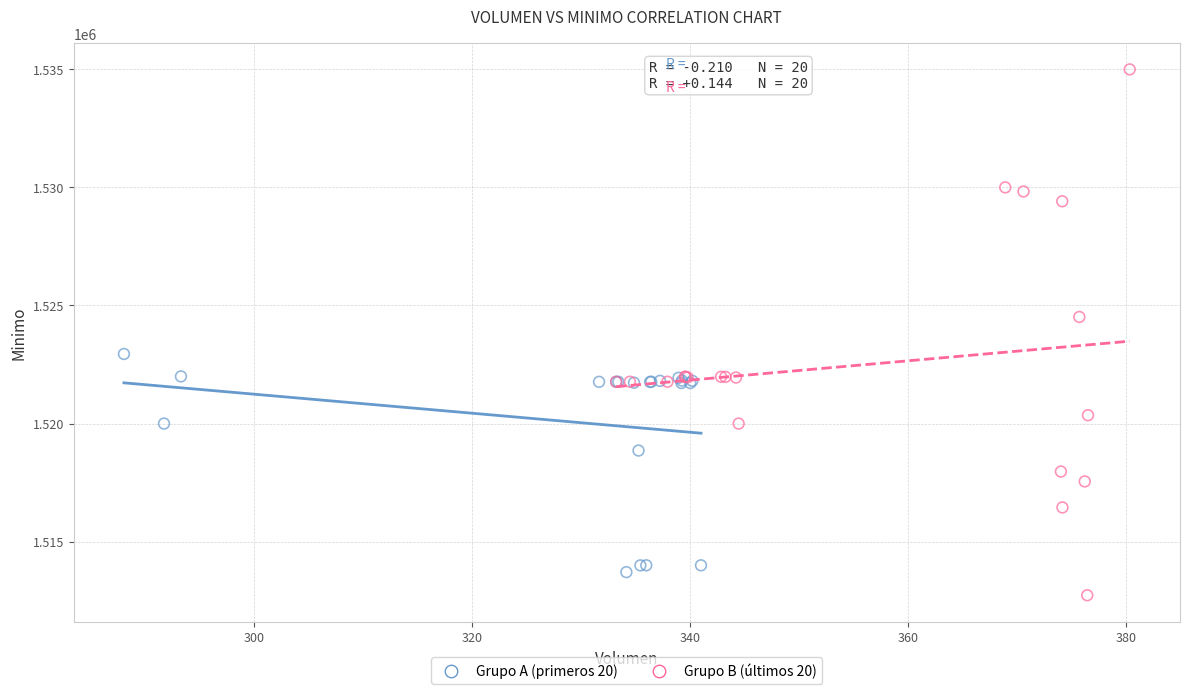

Which series contains the highest Y value?

Grupo B (últimos 20)